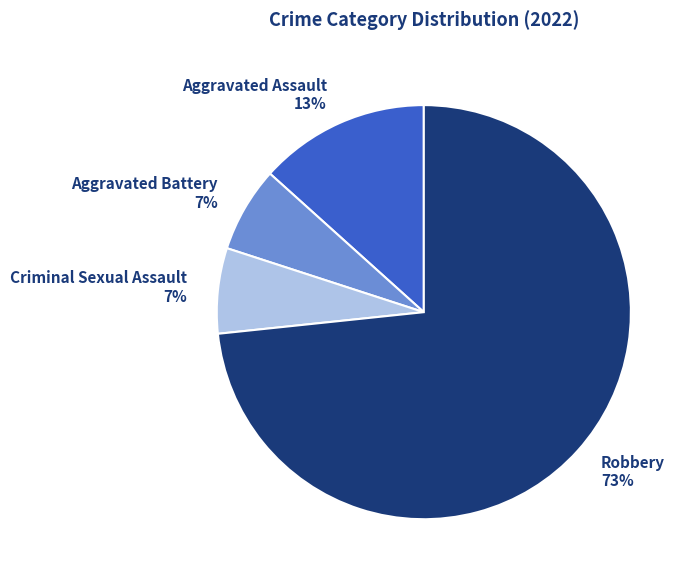

How many slices are in this pie chart?

4